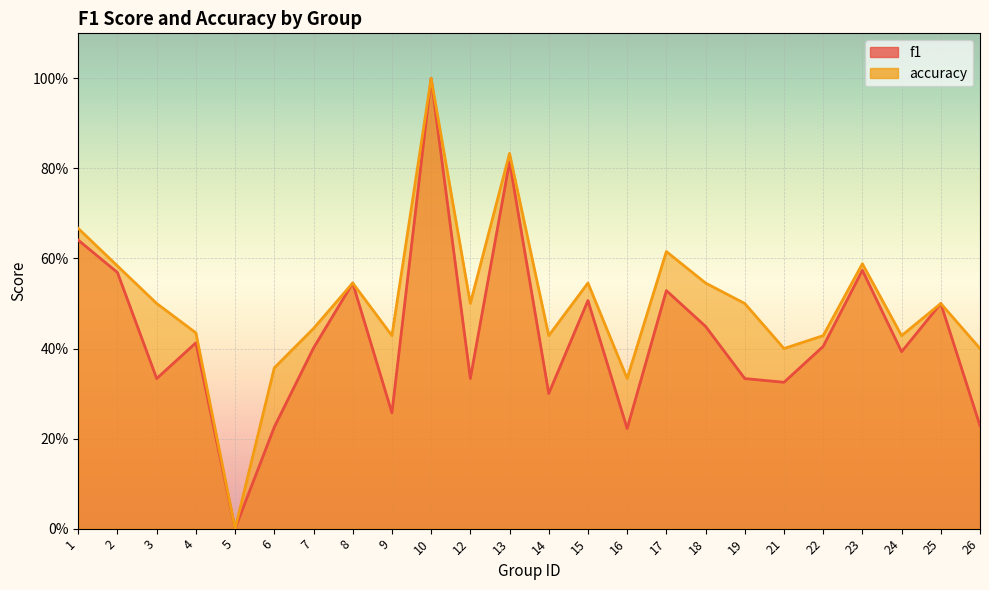

Where is f1 nearest to the value 0?

5